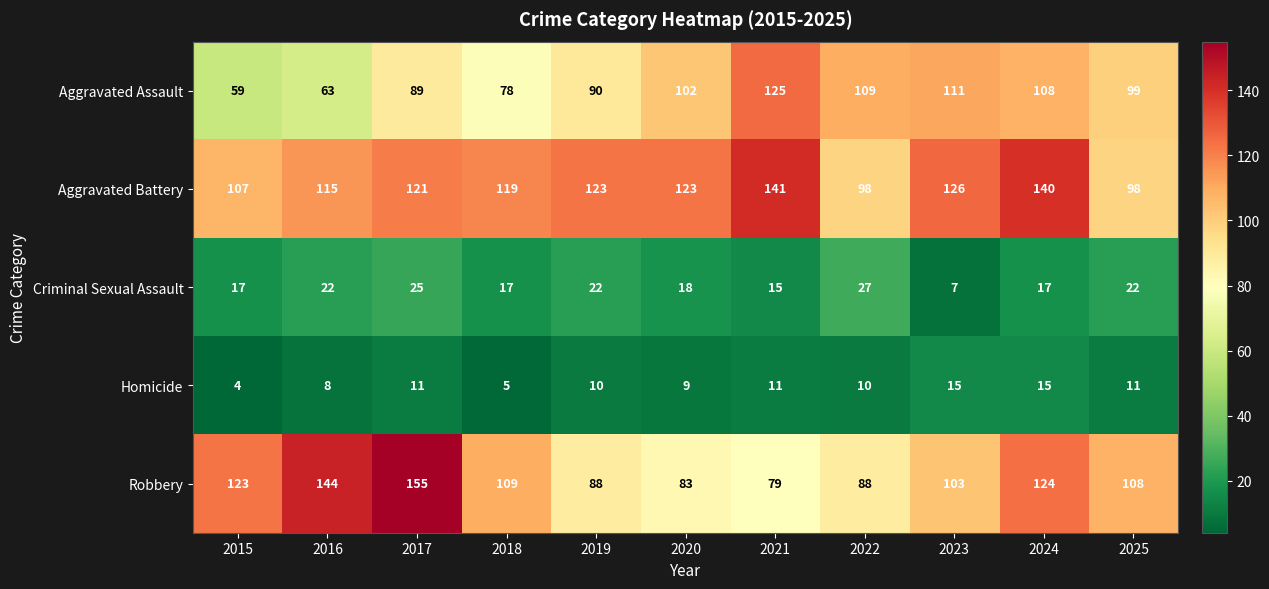

Between 2018 and 2019, which series saw the biggest shift?

Robbery